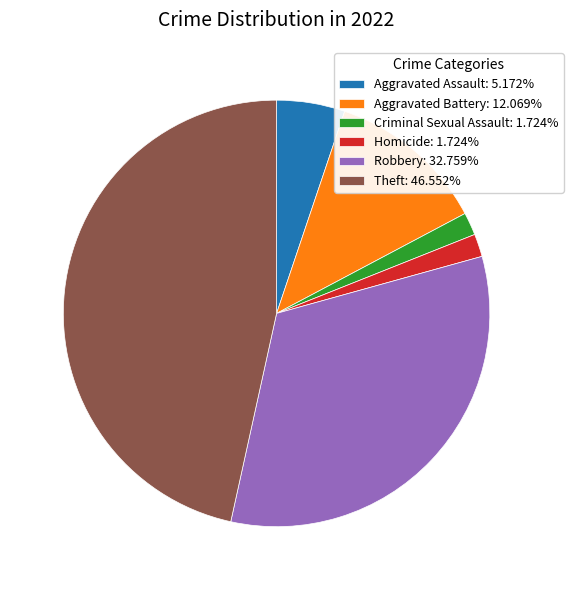

Approximately how many times larger is the value at Theft: 46.552% compared to Criminal Sexual Assault: 1.724%?

27.0